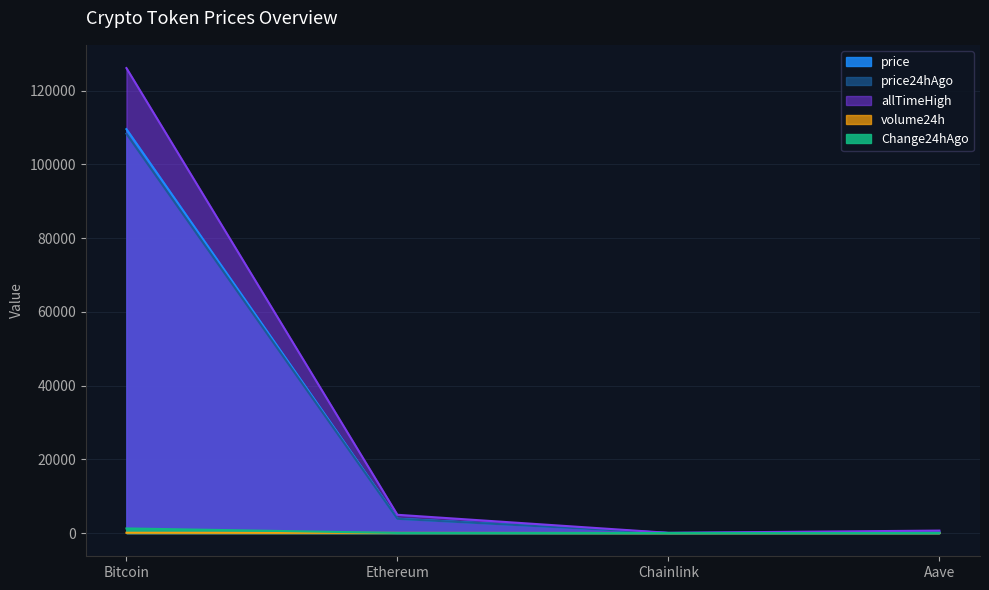

How many data points in Change24hAgo are above 24?

2